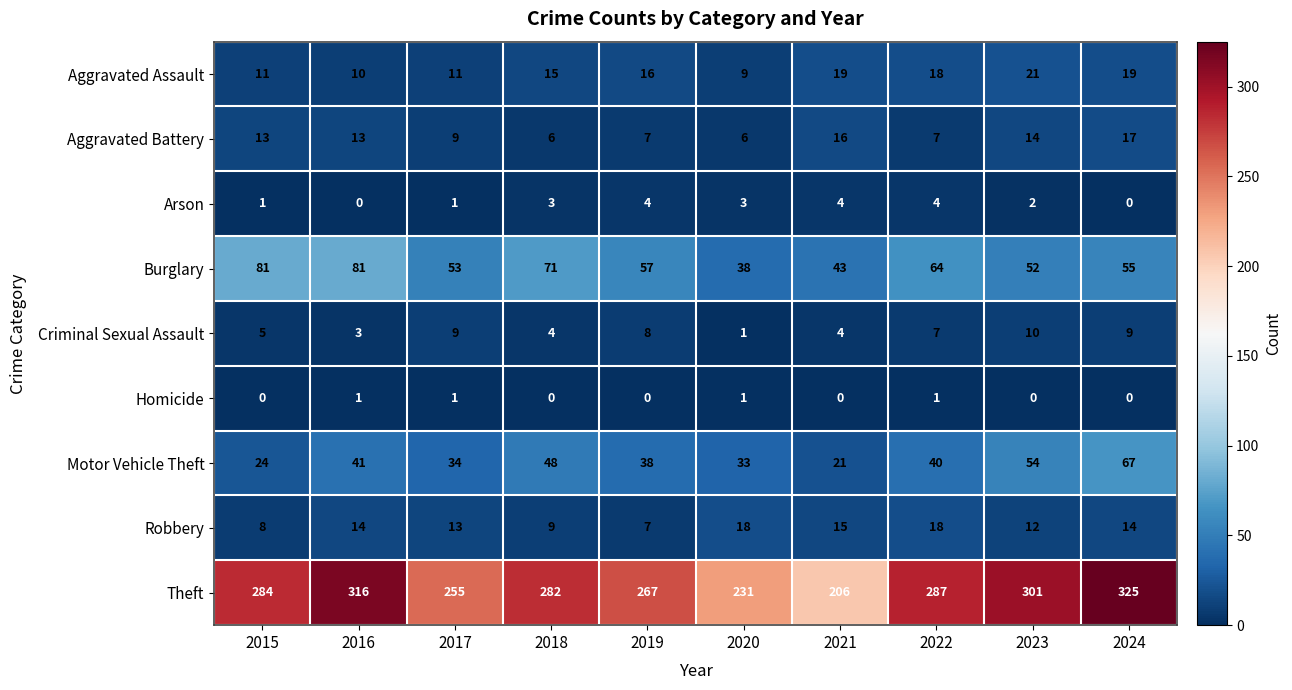

Which series has the widest spread of values?

Theft